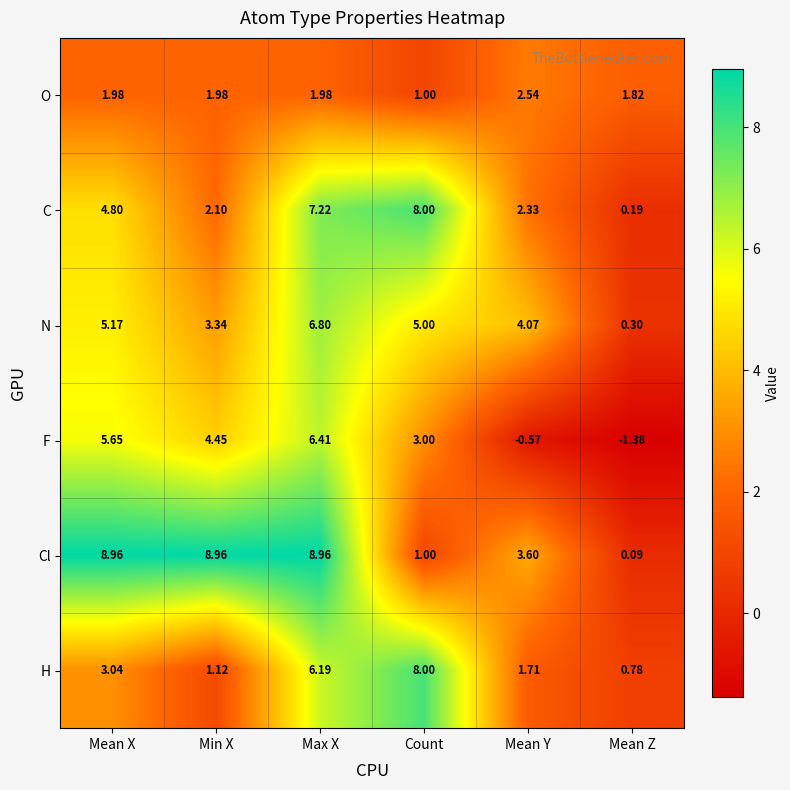

What is the spread (max minus min) of values at Mean Y?

4.6